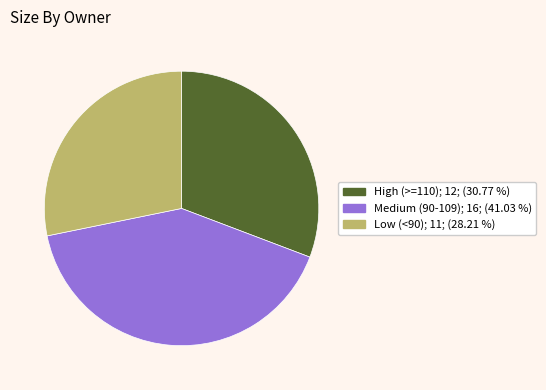

Is there any slice that represents more than half of the pie?

No